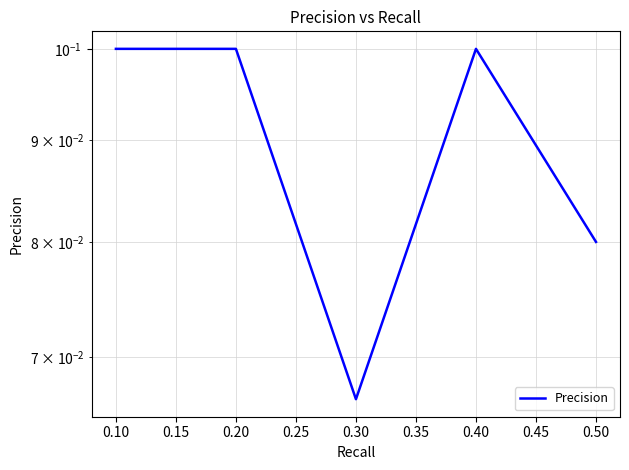

How many categories are shown in the chart?

5